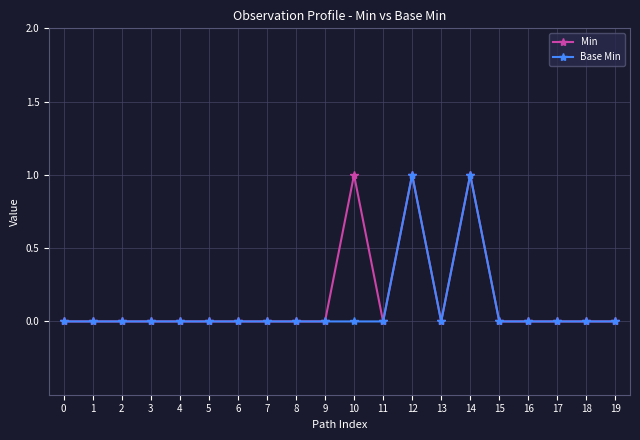

True or false: Min has more than 2 points higher than both neighbors.

True